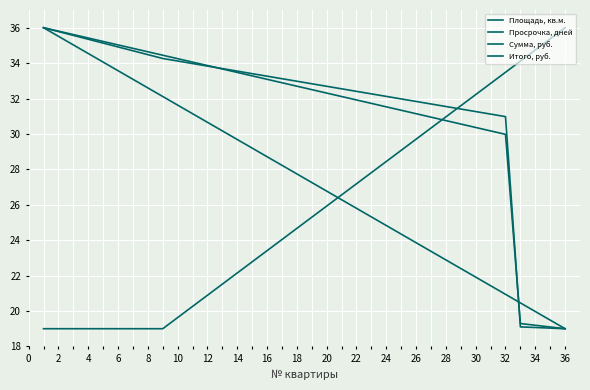

Count the number of data series in this chart.

4